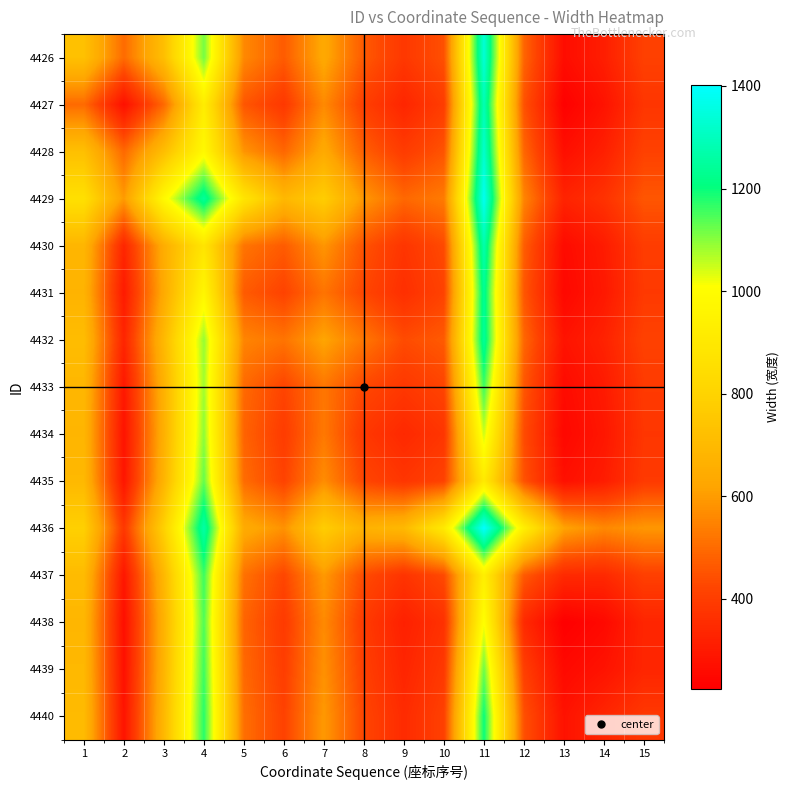

Which label corresponds to the largest value in the chart?

11